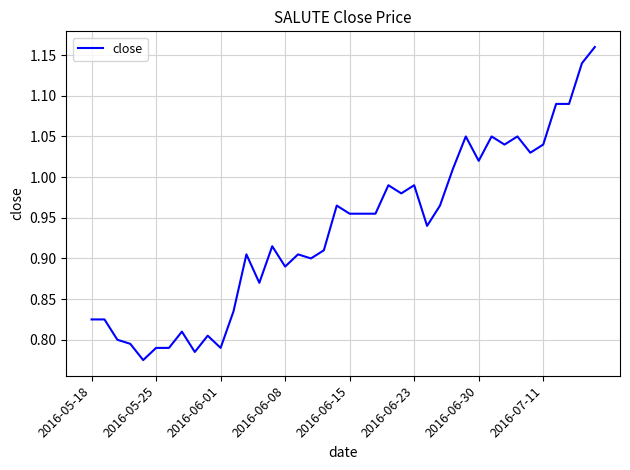

What is the difference between the maximum and minimum values?

0.4